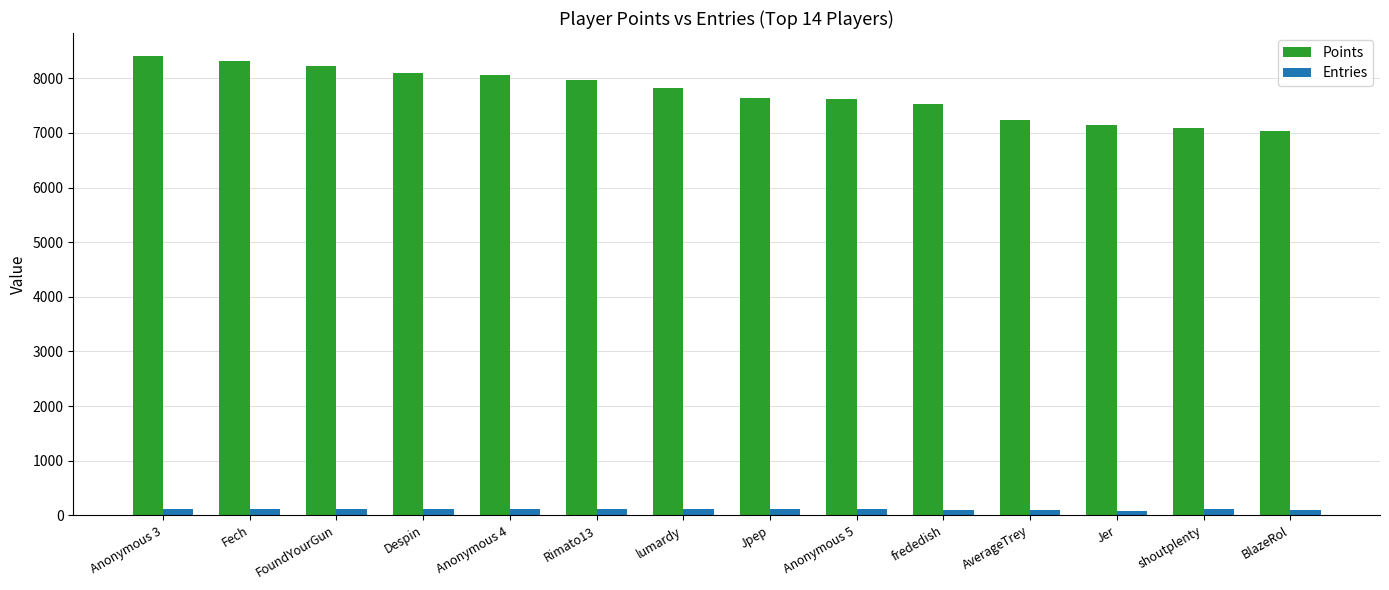

What is the label of the 10th bar from the left?

frededish